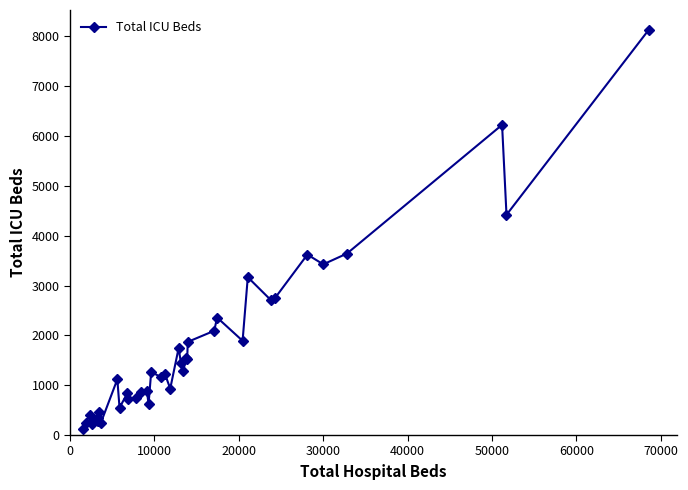

What is the difference between the second highest and second lowest values?

6007